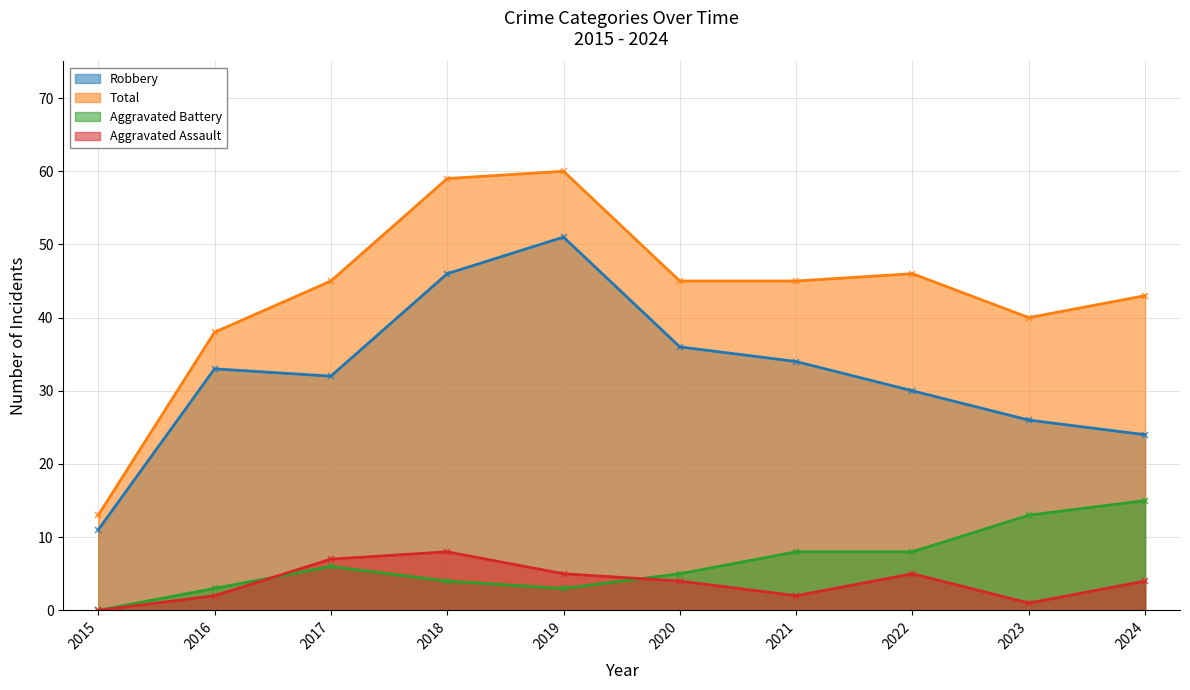

True or false: Total and Aggravated Assault cross at least once.

False